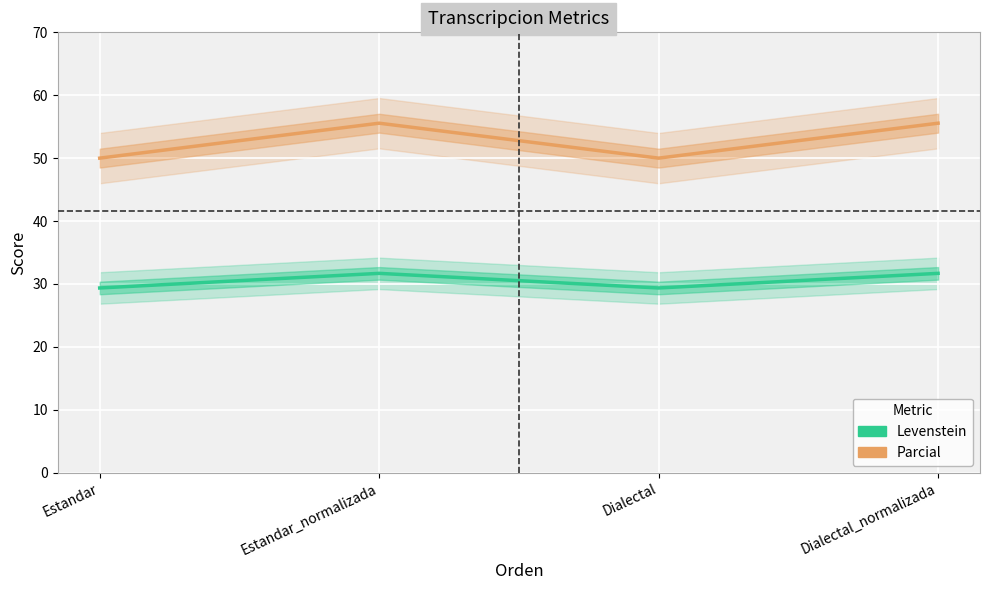

What is the difference between the maximum and second lowest values in the Parcial series?

5.6